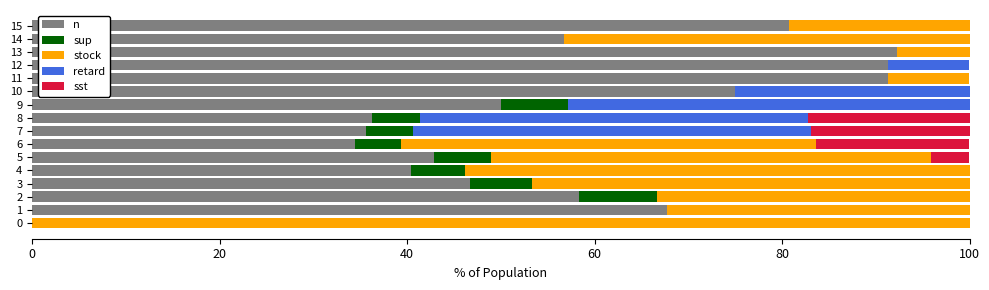

Count the number of data series in this chart.

5